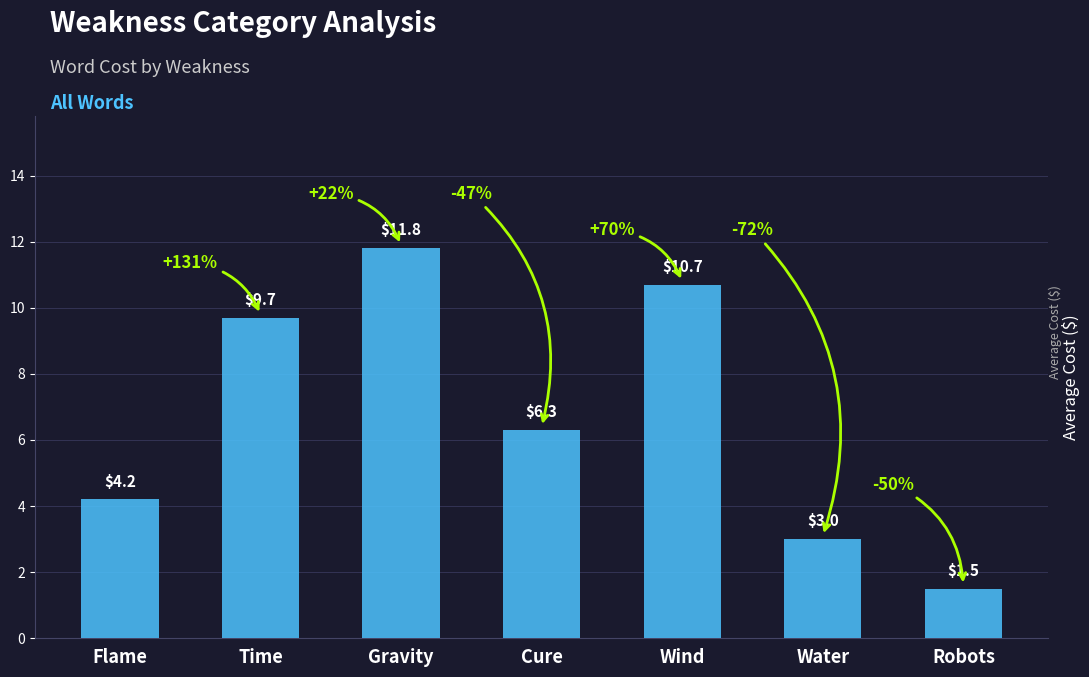

List the labels in order of value, smallest first.

Robots, Water, Flame, Cure, Time, Wind, Gravity